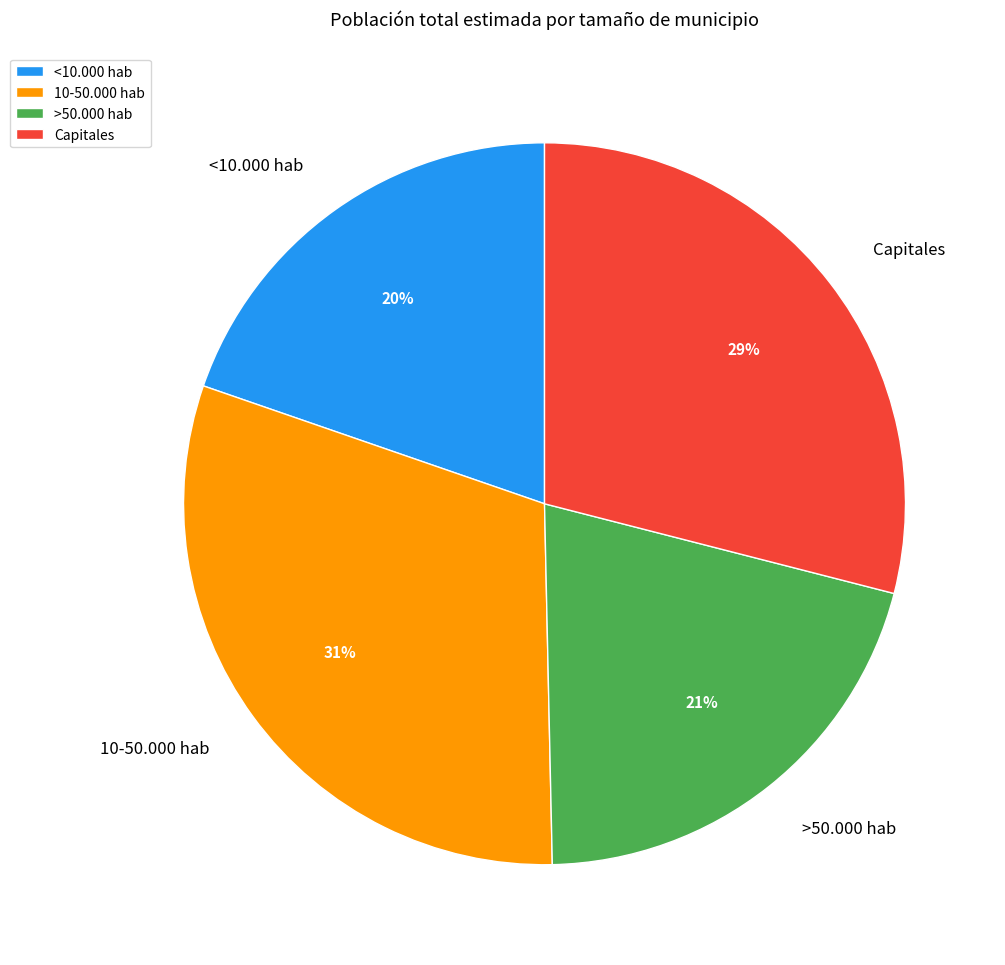

Rank the categories by value from lowest to highest.

<10.000 hab, >50.000 hab, Capitales, 10-50.000 hab